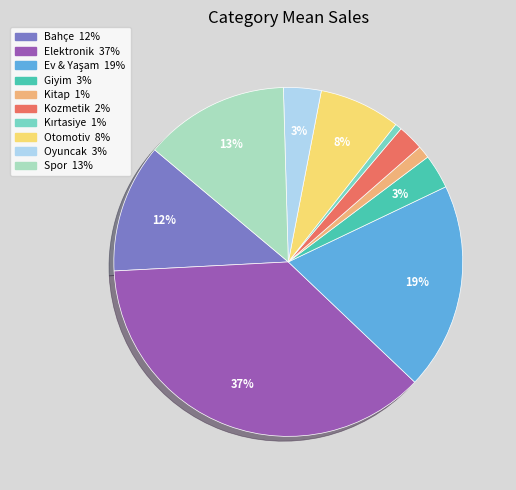

Count the number of slices in the pie.

10